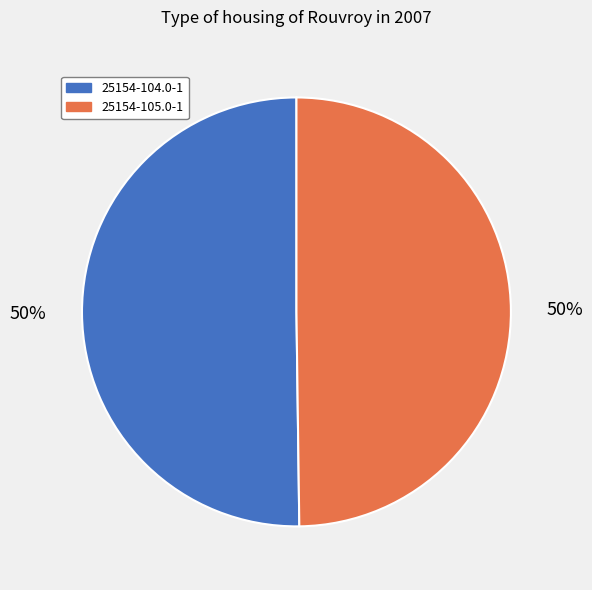

Approximately how many times larger is the value at 25154-104.0-1 compared to 25154-105.0-1?

1.0